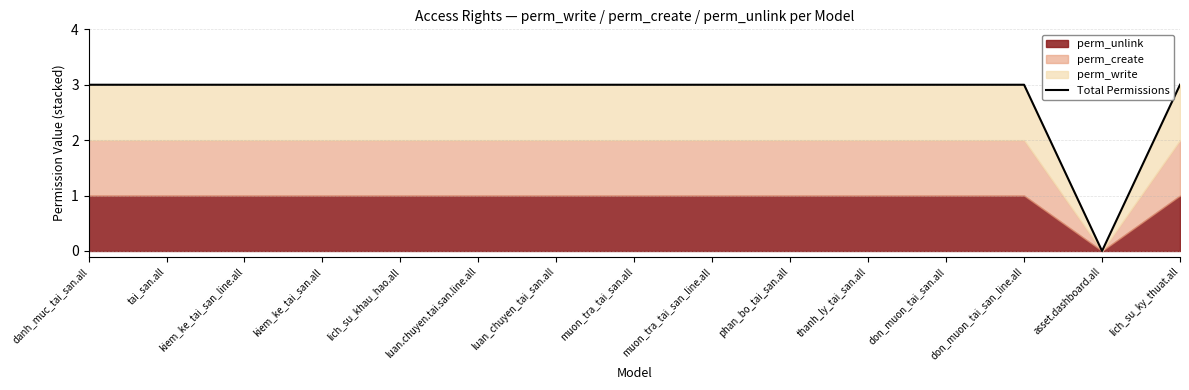

What is the average value?

3